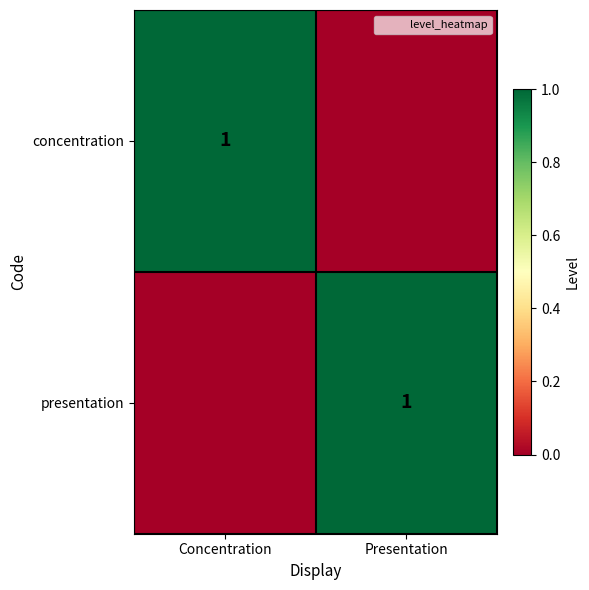

True or false: concentration has a value of -1 at Presentation.

False